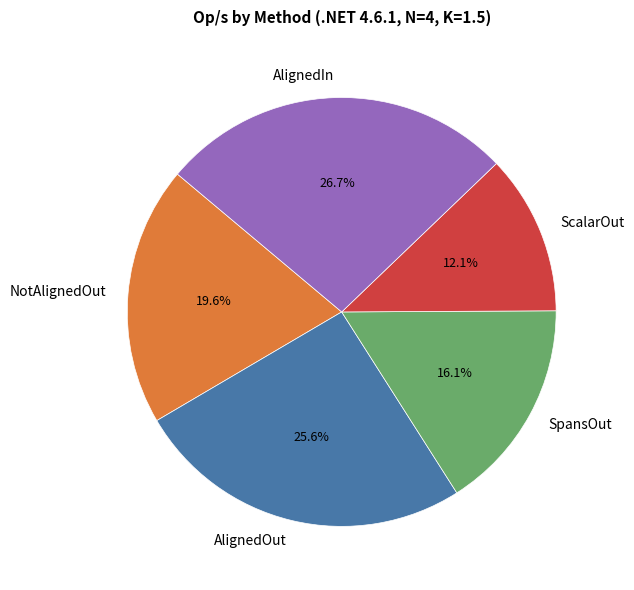

Does NotAlignedOut represent more than half of the total?

No